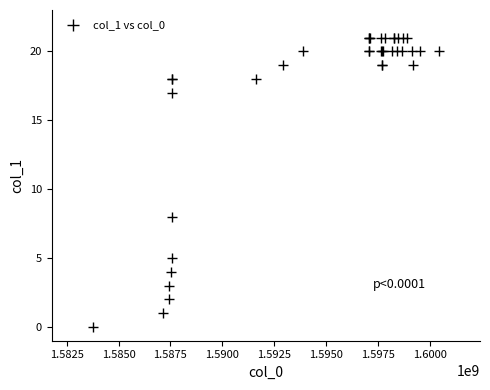

What Y value in the scatter plot is closest to 10?

8